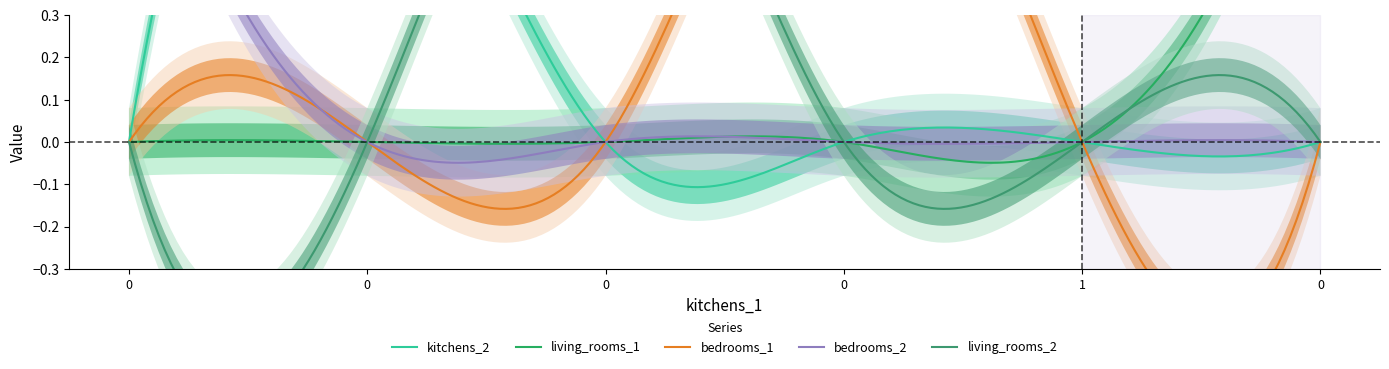

Is this an area chart (filled region under the line)?

No